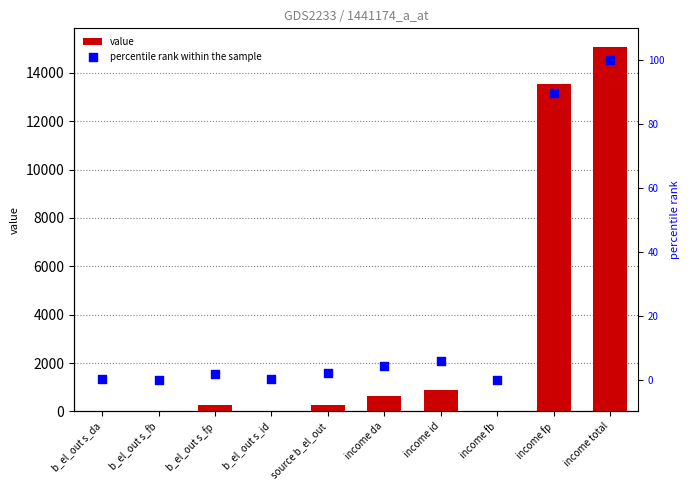

What are all the series names shown in the legend?

value, percentile rank within the sample